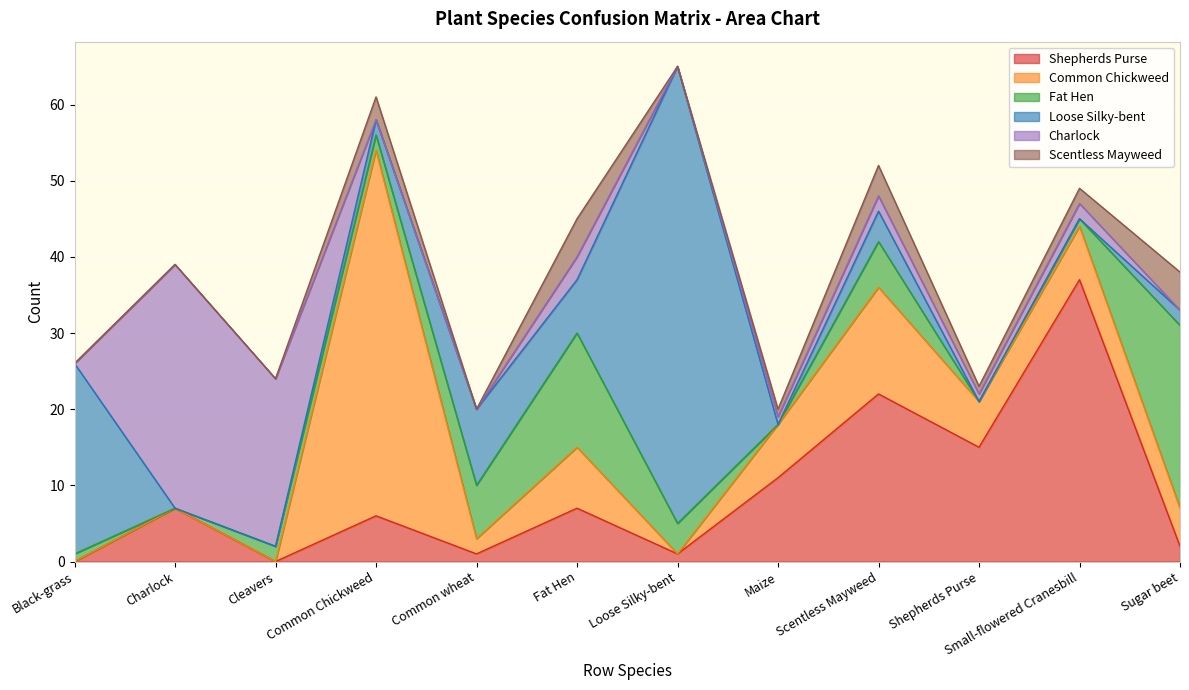

Reading left to right, transcribe all the data shown in this chart.

Shepherds Purse: 0	7	0	6	1	7	1	11	22	15	37	2
Common Chickweed: 0	0	0	48	2	8	0	7	14	6	7	5
Fat Hen: 1	0	2	2	7	15	4	0	6	0	1	24
Loose Silky-bent: 25	0	0	2	10	7	60	0	4	0	0	2
Charlock: 0	32	22	0	0	3	0	1	2	1	2	0
Scentless Mayweed: 0	0	0	3	0	5	0	1	4	1	2	5